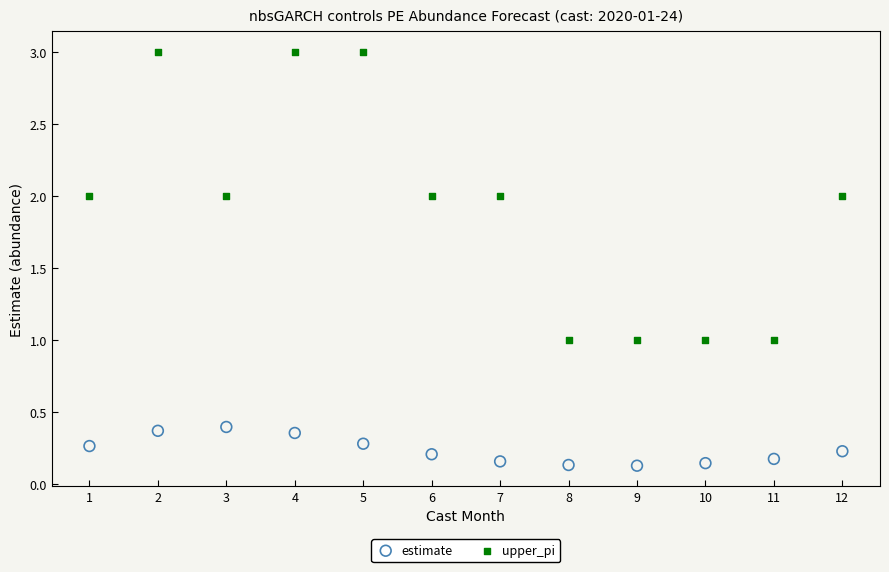

What are all the series names shown in the legend?

estimate, upper_pi